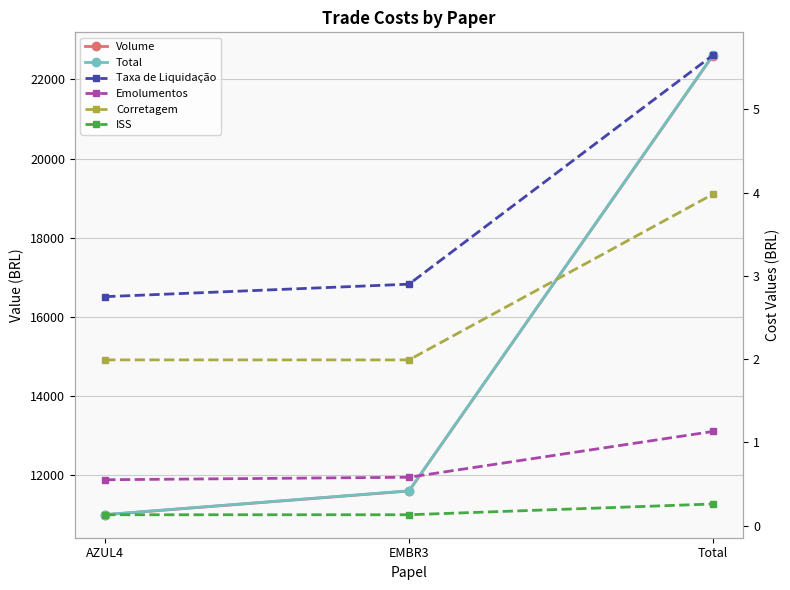

What is the value of the Volume point at the 2nd from the left?

11600.0